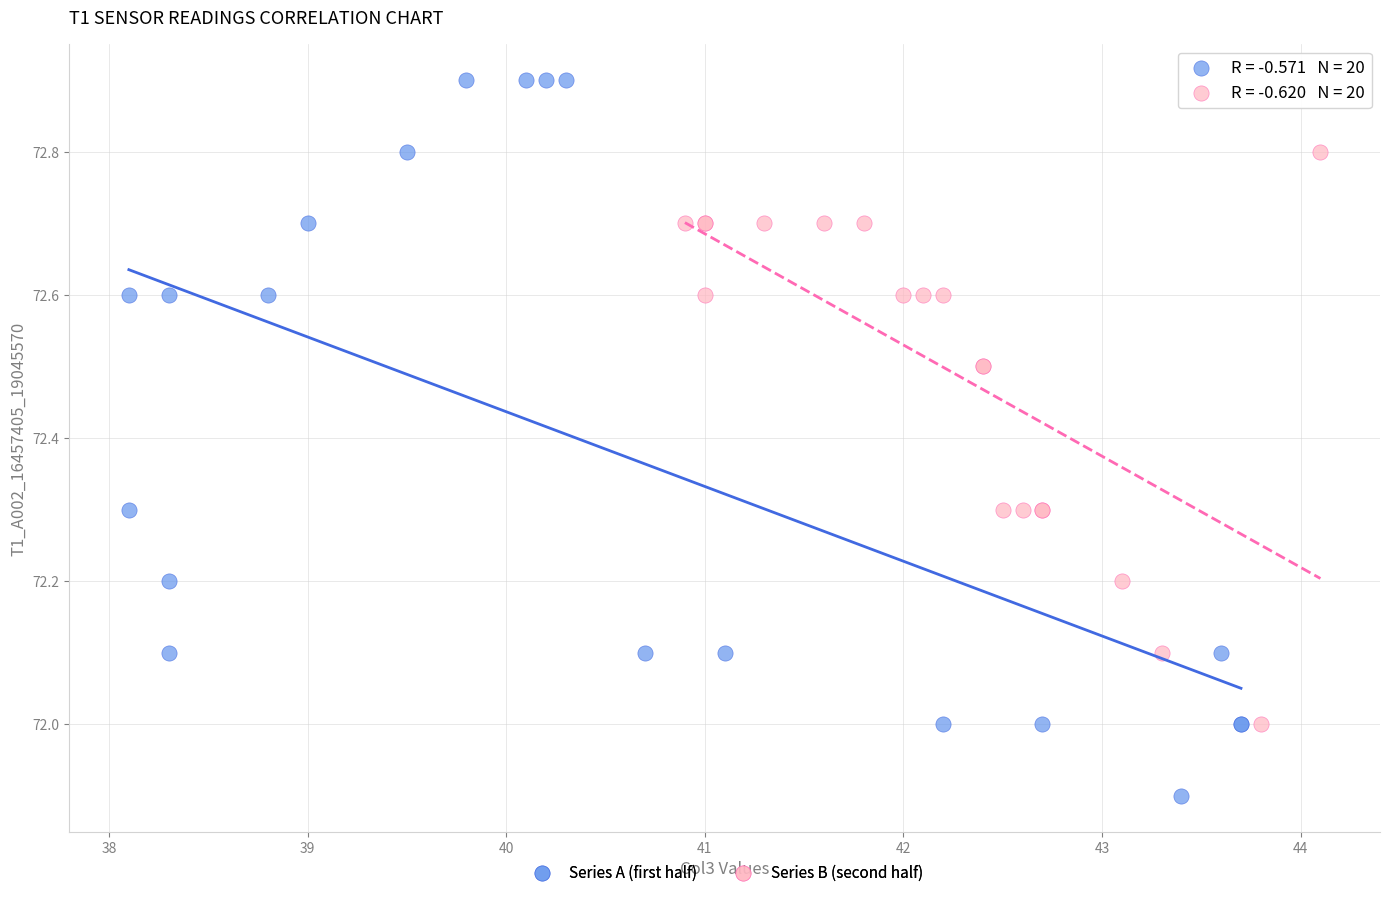

Which series contains the lowest Y value?

Series A (first half)